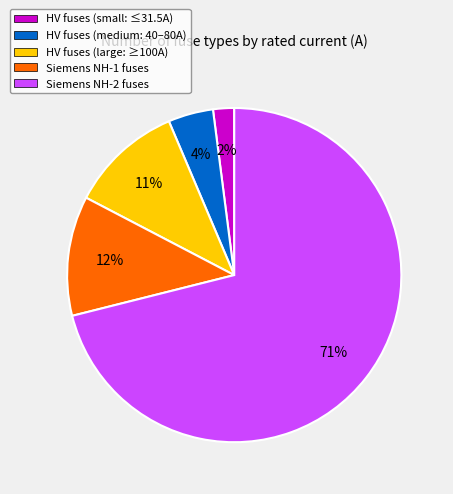

Do HV fuses (small: ≤31.5A) and HV fuses (large: ≥100A) together represent more than half of the pie?

No